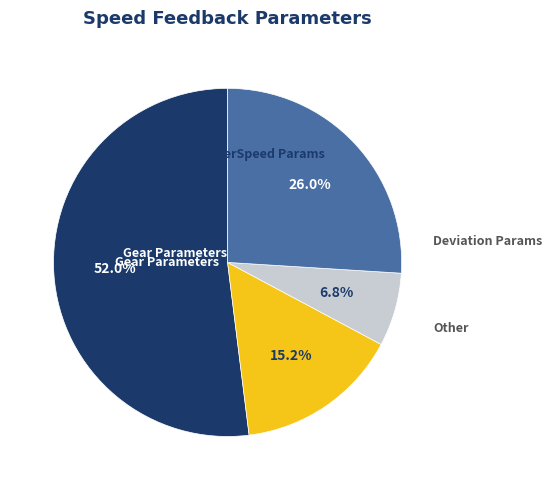

Is there a majority slice in this chart?

Yes